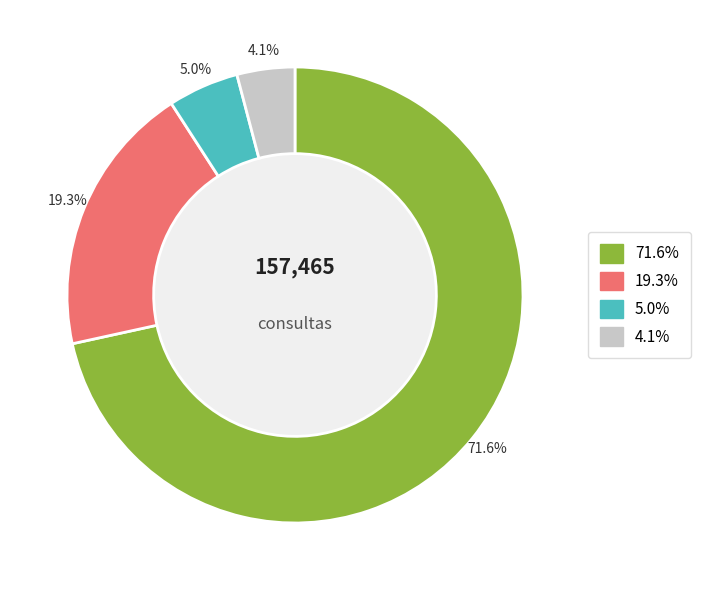

Does any single category account for the majority?

Yes